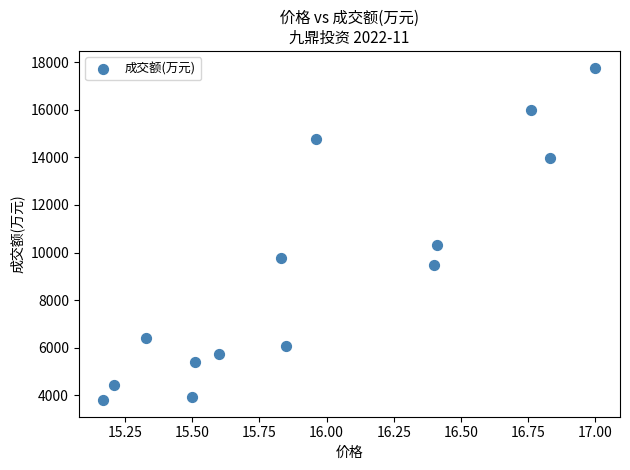

What is the range of Y values (max minus min)?

13964